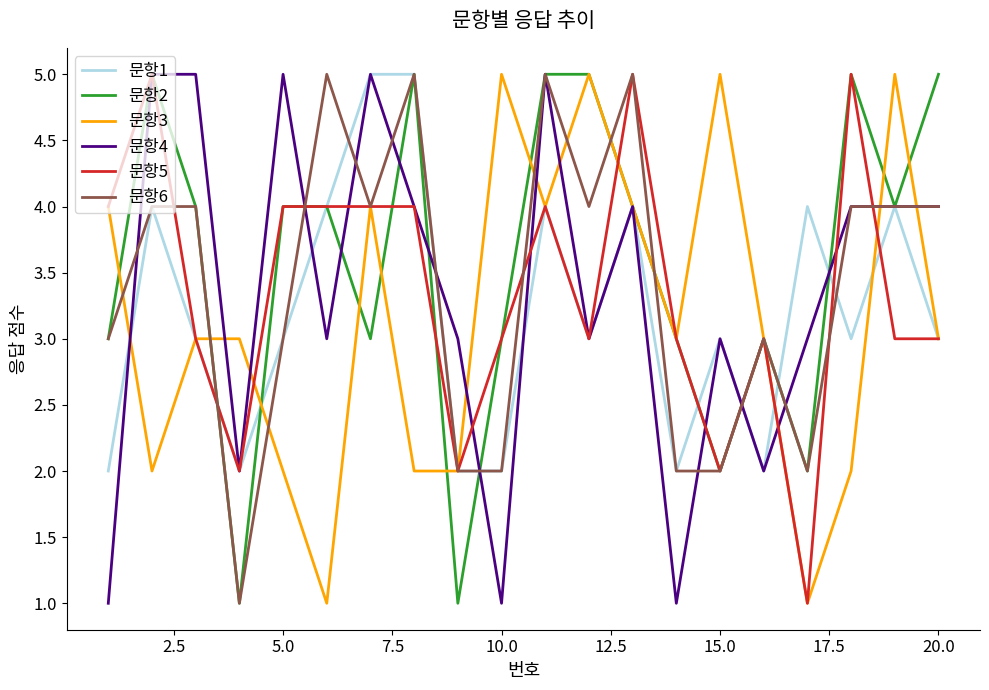

What is the average value of the 문항2 series?

4